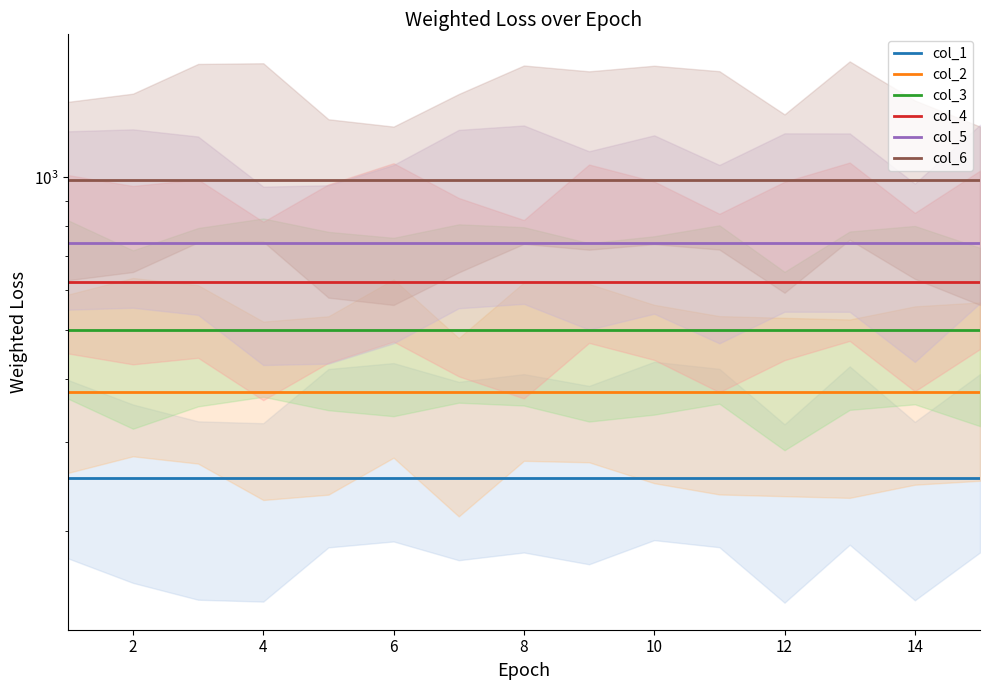

How many categories are shown in the chart?

15